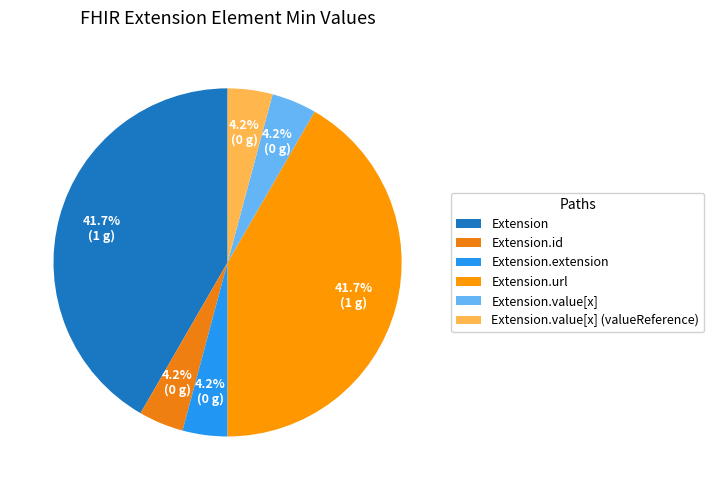

How many slices are in this pie chart?

6